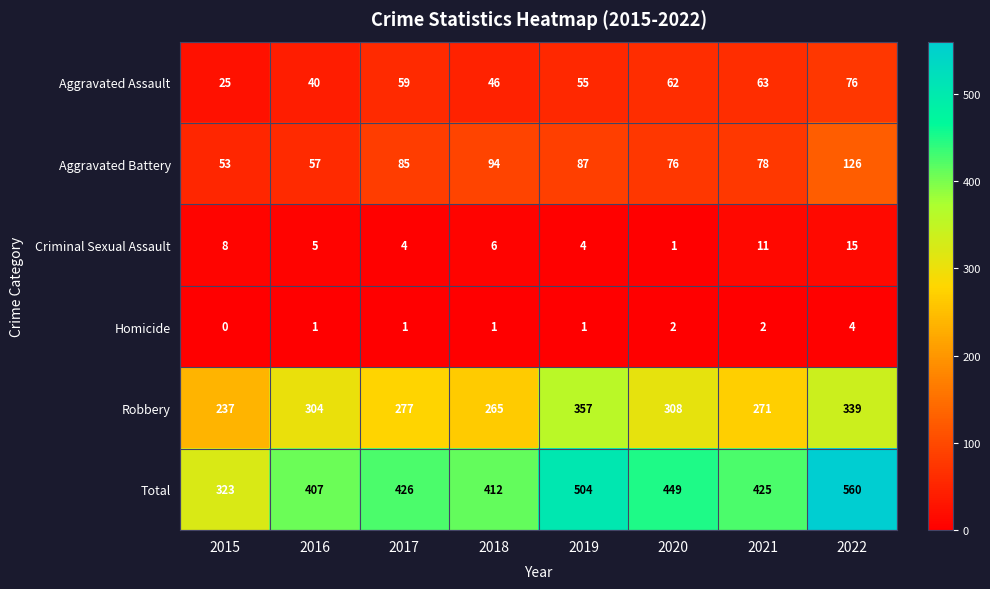

Which series has the widest spread of values?

Total